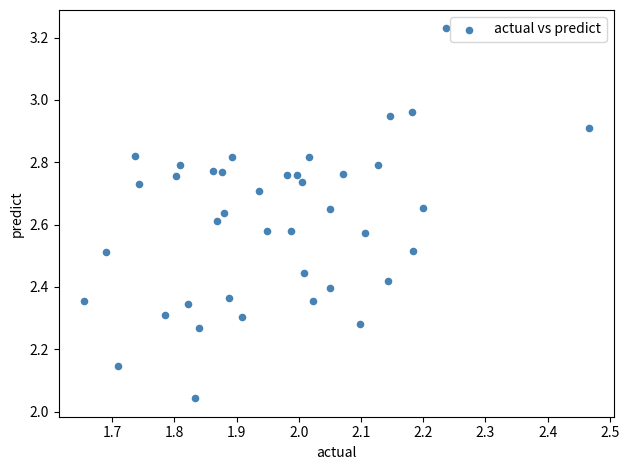

What is the range of Y values (max minus min)?

1.2